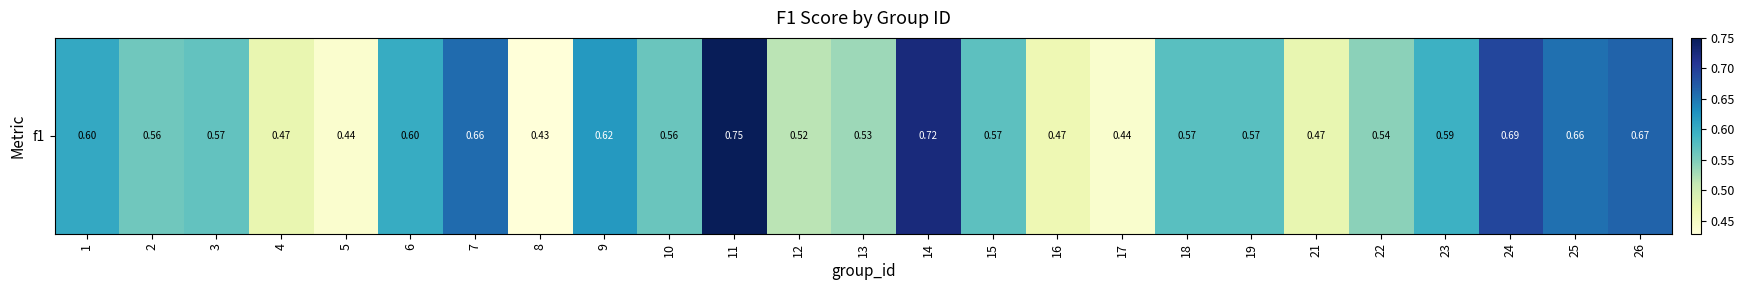

What is the change in value from 2 to 24?

+0.1